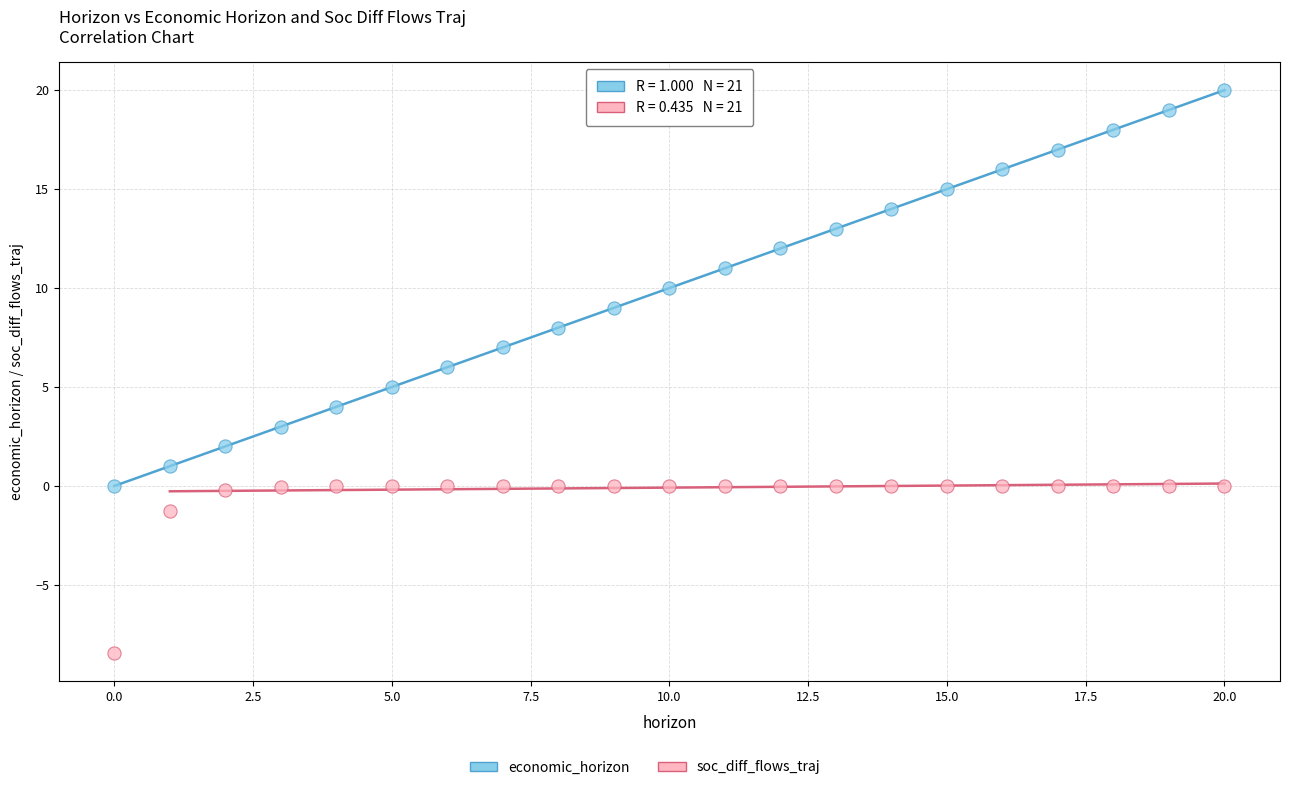

Which series reaches the minimum Y coordinate?

soc_diff_flows_traj